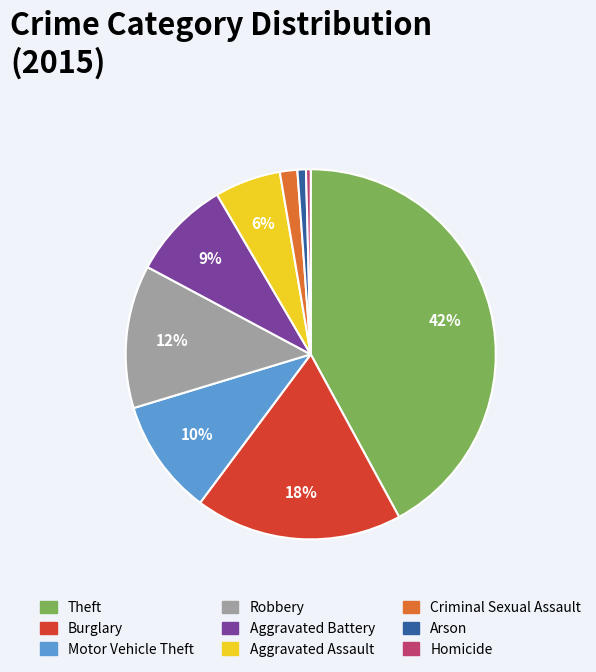

Is Criminal Sexual Assault the majority of the pie?

No